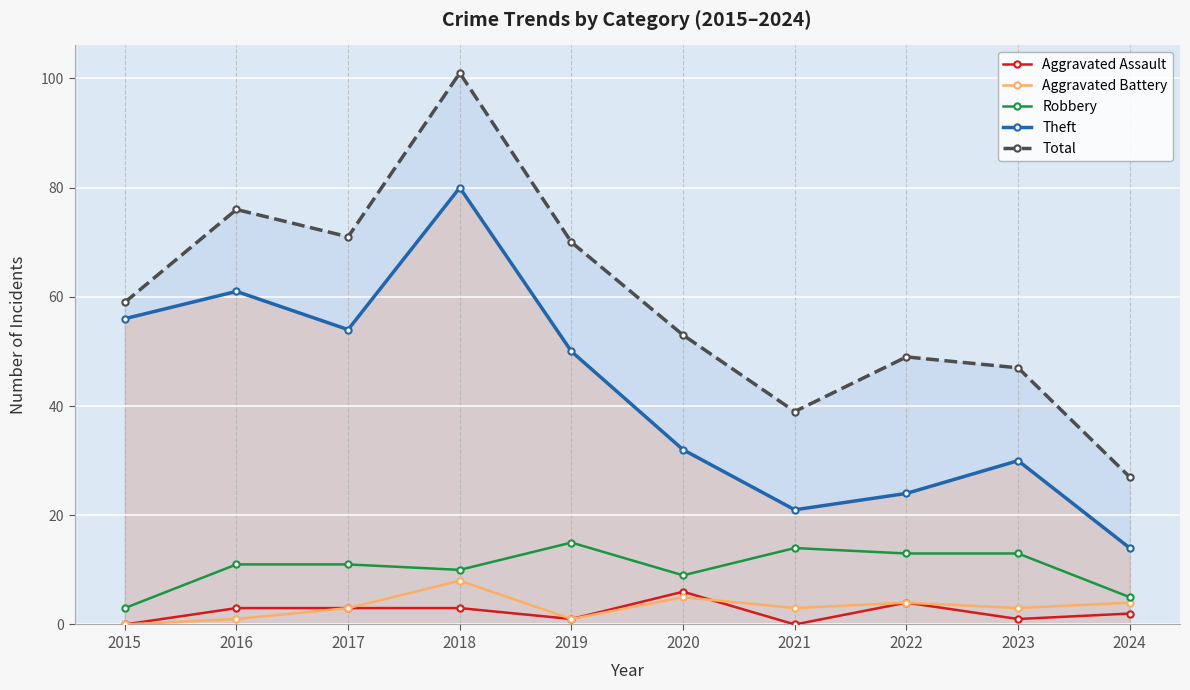

True or false: Robbery and Aggravated Battery intersect in this chart.

False